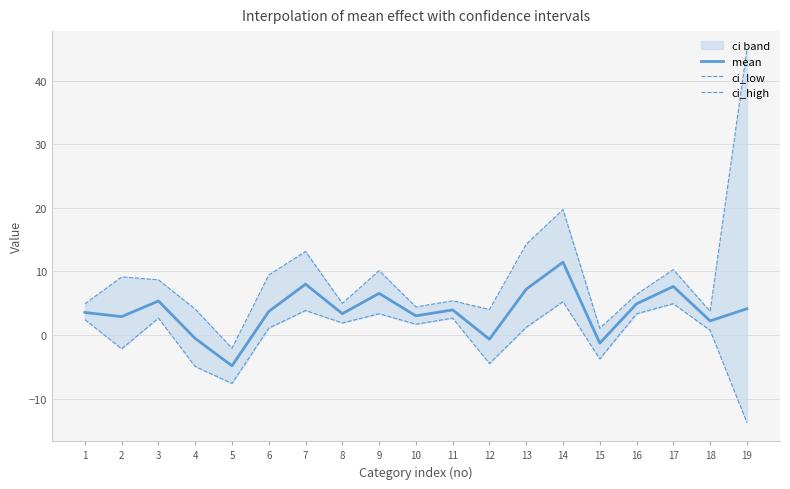

What is the difference between the mean values at 2 and 13?

4.3